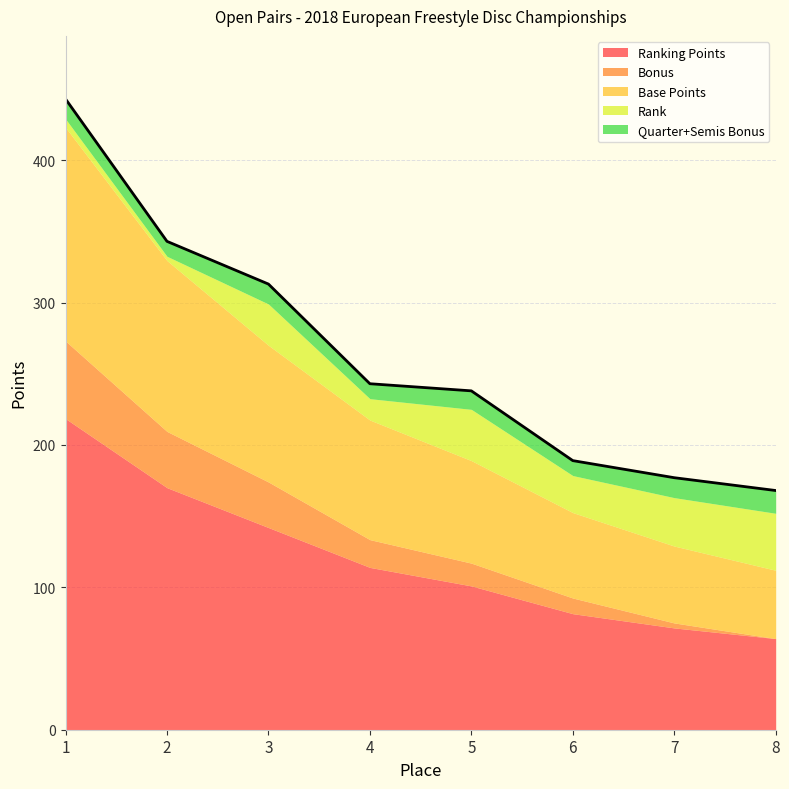

True or false: Ranking Points has a value of 64.0 at 8.

True